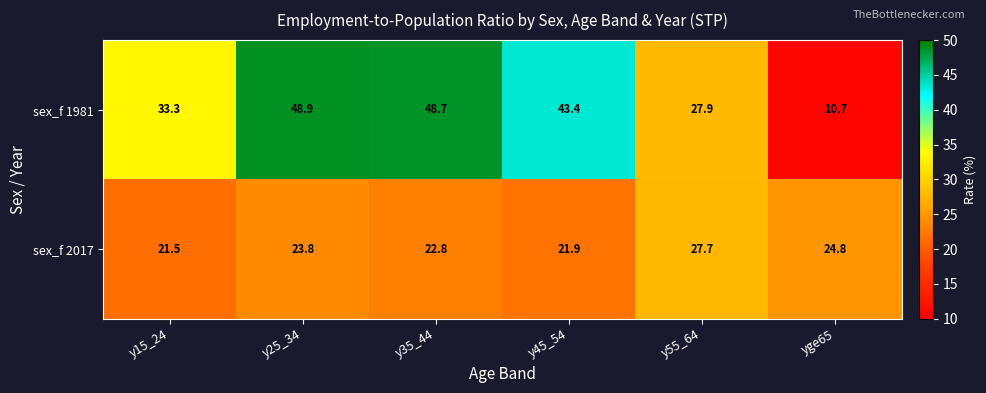

What is the sum of all sex_f 1981 values?

212.9